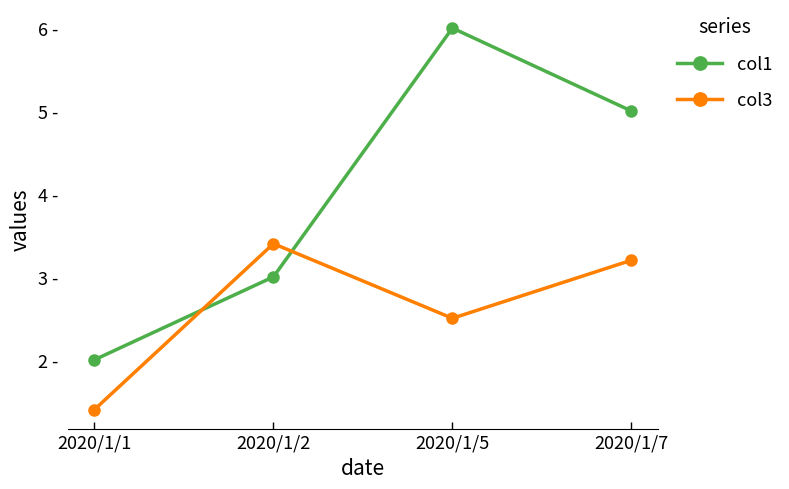

Rank the series by their maximum value, from highest to lowest.

col1, col3